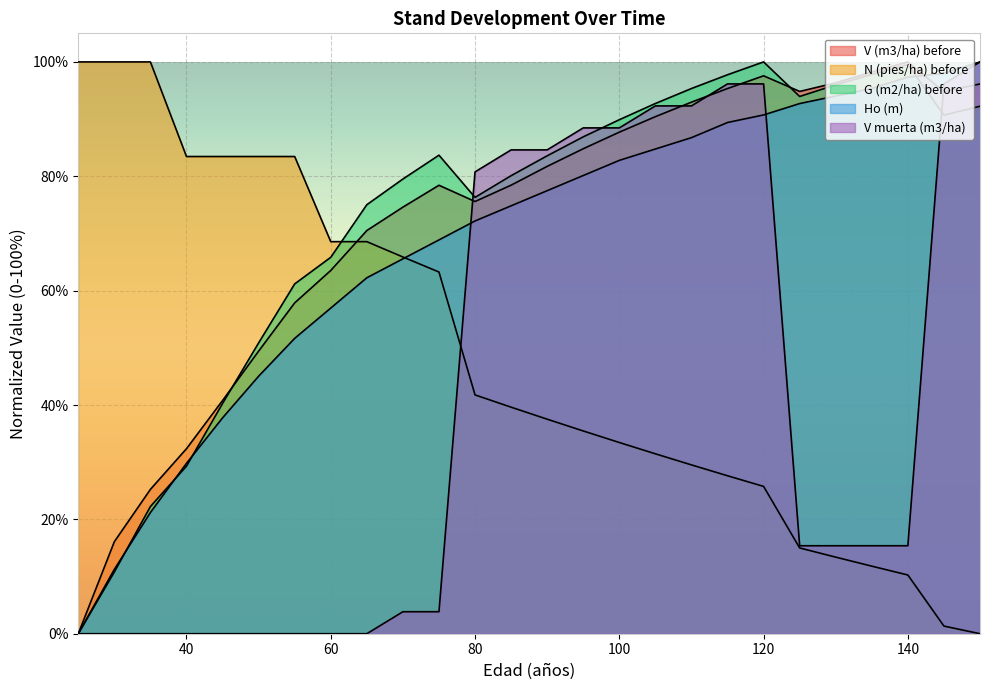

Between which two adjacent categories do V (m3/ha) before and Ho (m) first intersect?

140 and 145